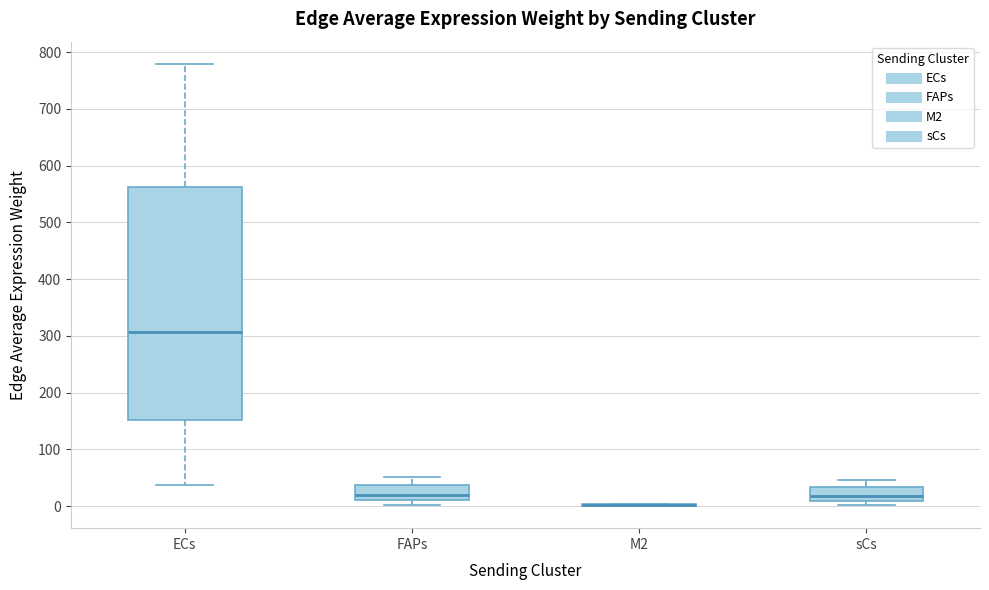

Comparing the boxes themselves (not the whiskers), which one is the tallest?

ECs